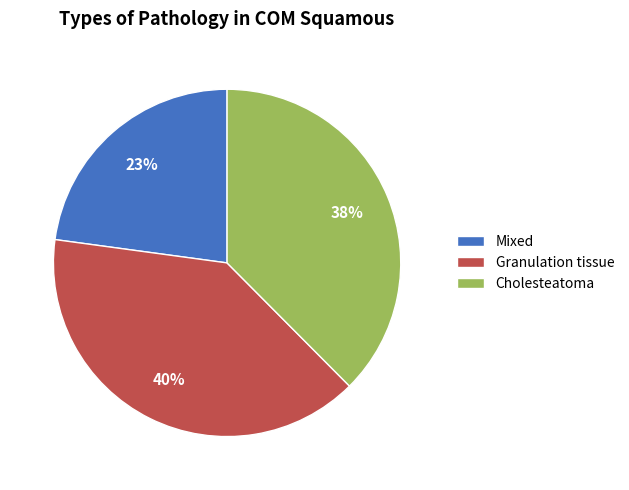

To the nearest percent, what portion does Granulation tissue represent?

40%